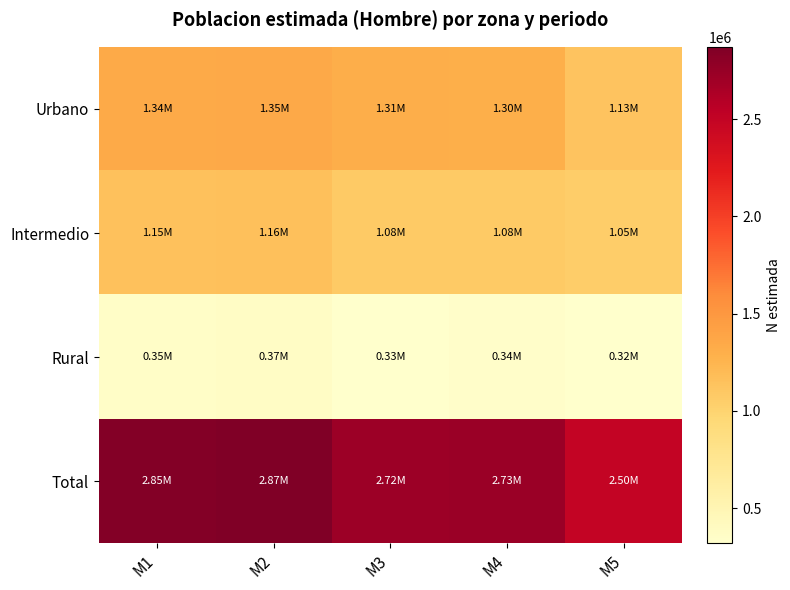

At M3, list the series in order from largest to smallest.

Total, Urbano, Intermedio, Rural